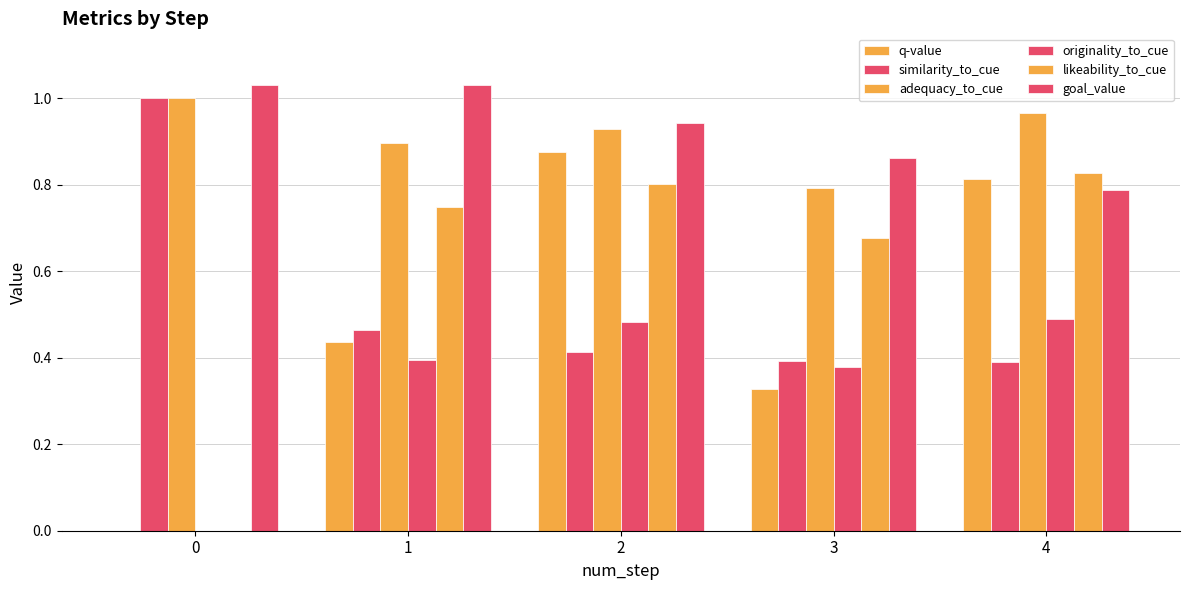

How many series are shown in this chart?

6